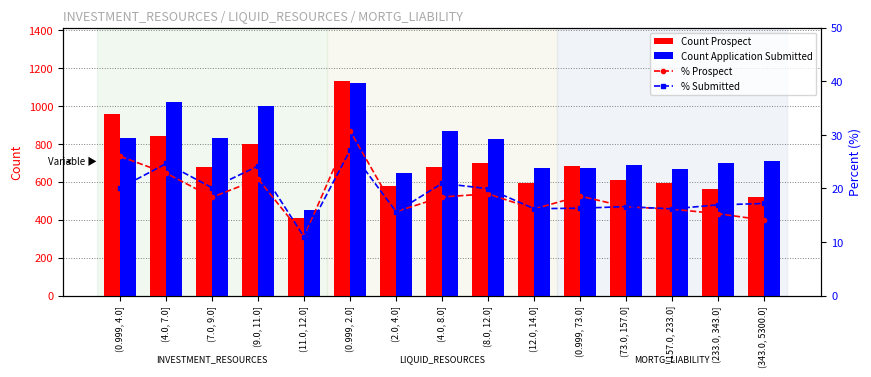

Rank the categories by Count Prospect value from lowest to highest.

(11.0, 12.0], (343.0, 5300.0], (233.0, 343.0], (2.0, 4.0], (157.0, 233.0], (12.0, 14.0], (73.0, 157.0], (7.0, 9.0], (4.0, 8.0], (0.999, 73.0], (8.0, 12.0], (9.0, 11.0], (4.0, 7.0], (0.999, 4.0], (0.999, 2.0]